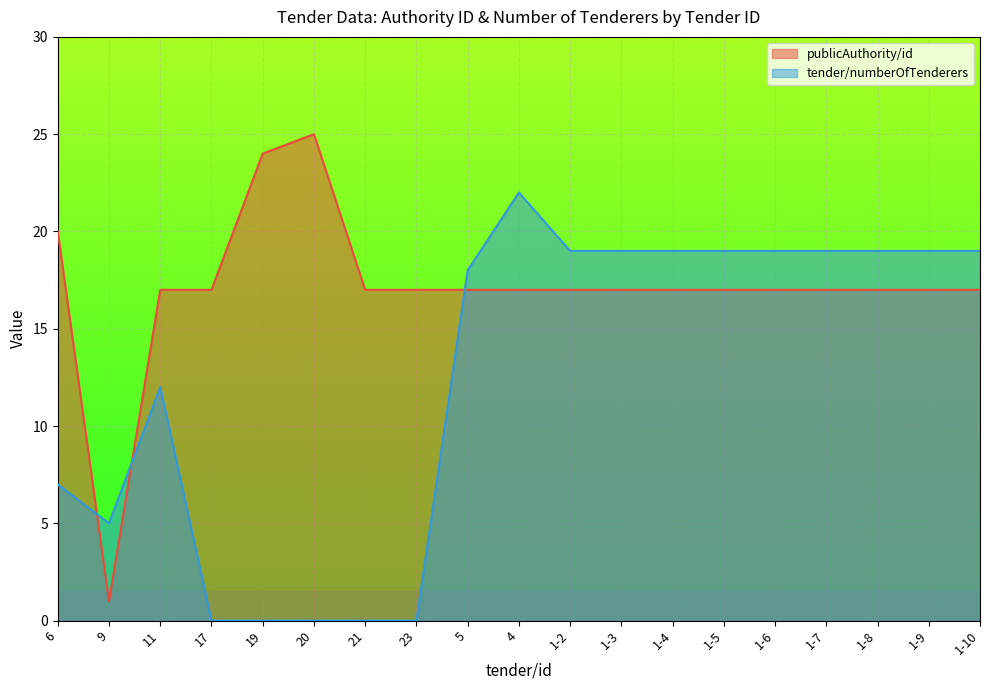

Which series has the largest range (max minus min)?

publicAuthority/id